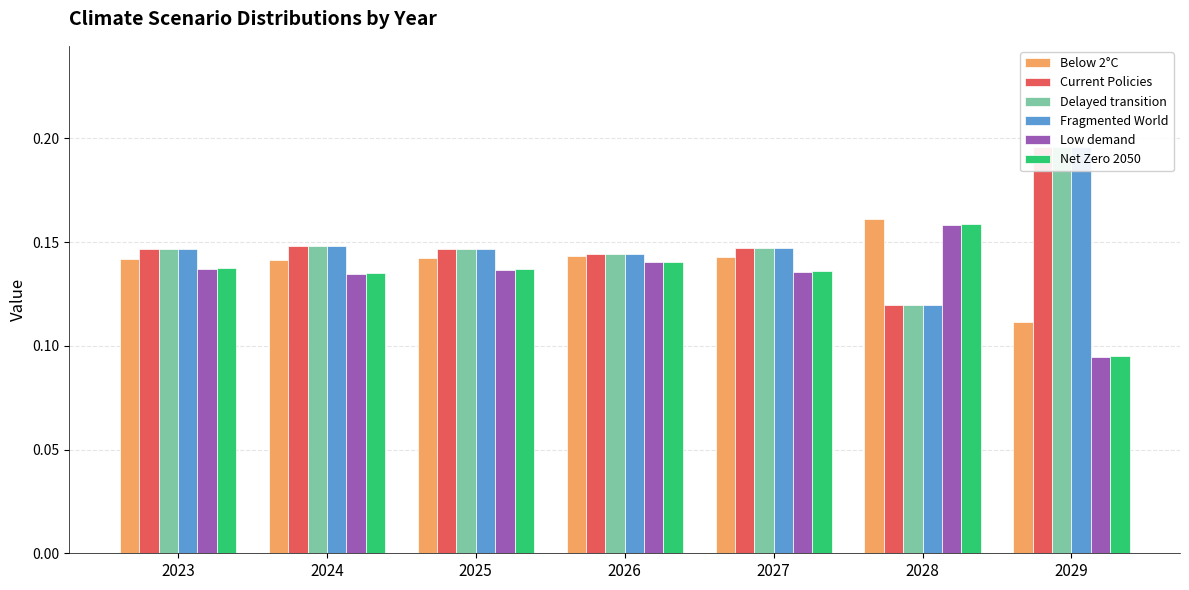

What is the sum of the Low demand values at 2026 and 2027?

0.3